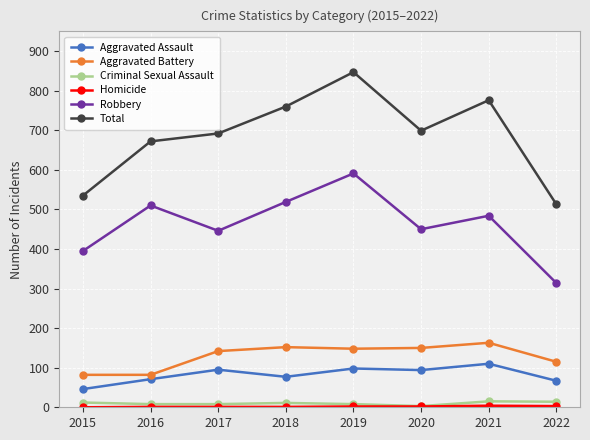

True or false: Robbery has more than 0 points higher than both neighbors.

True